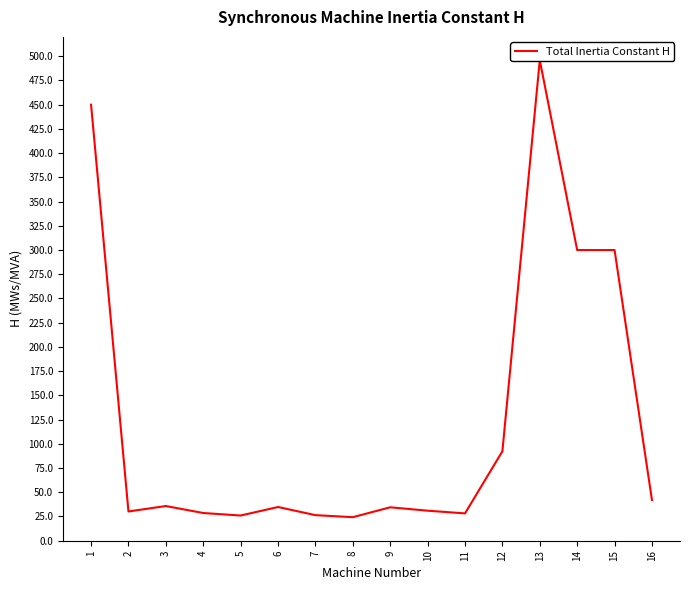

What is the sum of the values at 12 and 3?

128.1